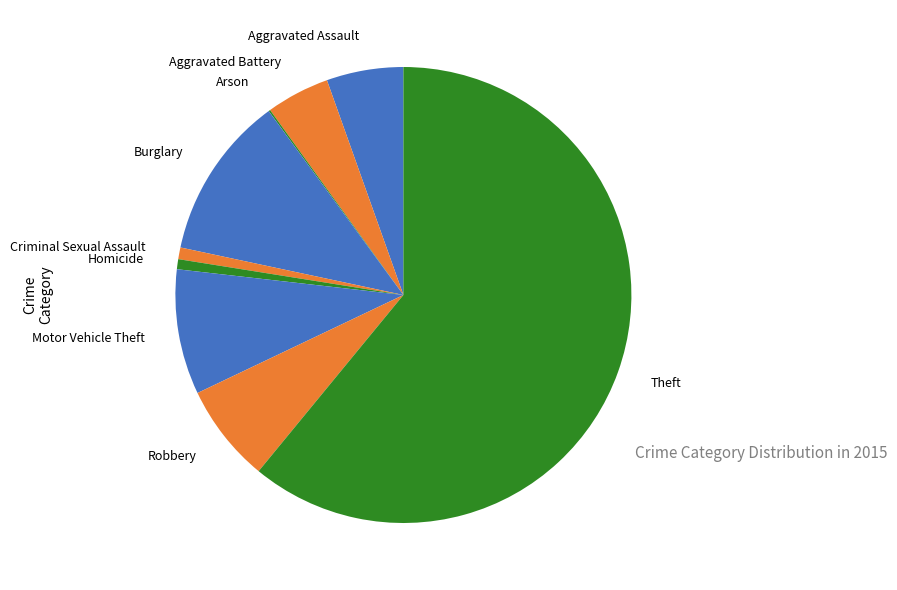

Do Criminal Sexual Assault and Aggravated Battery together represent more than half of the pie?

No